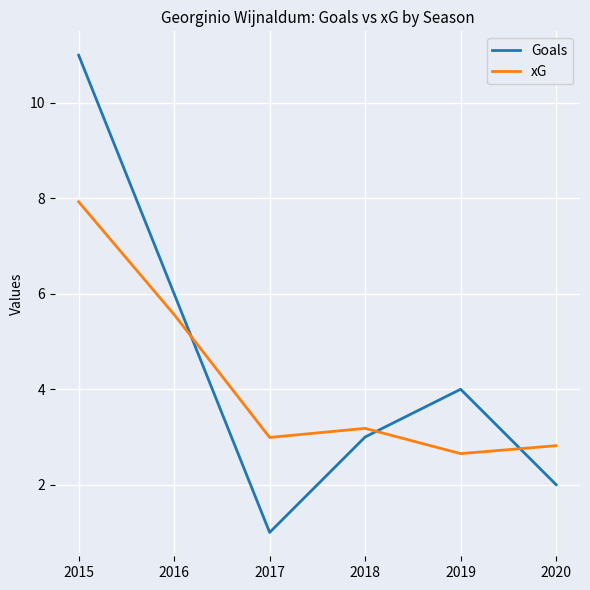

Which category has the highest value across all series?

2015